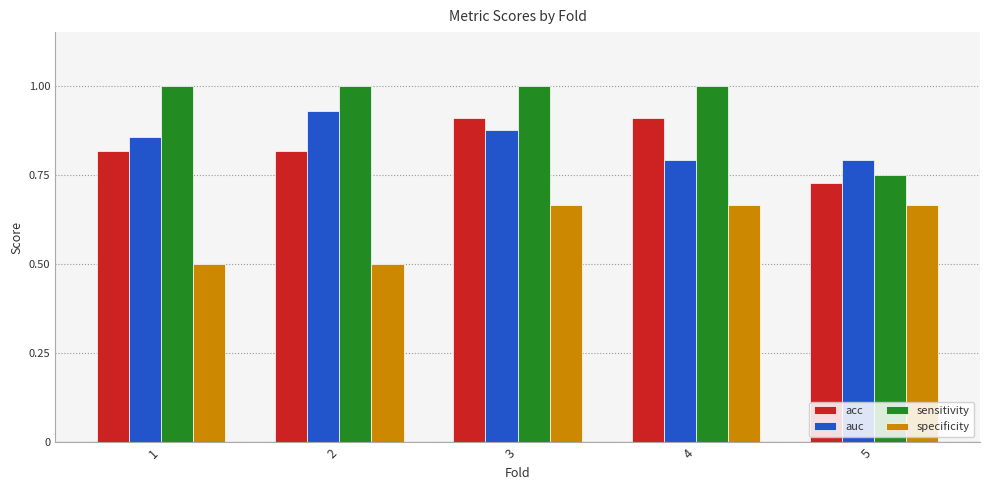

At 2, list the series in order from largest to smallest.

sensitivity, auc, acc, specificity